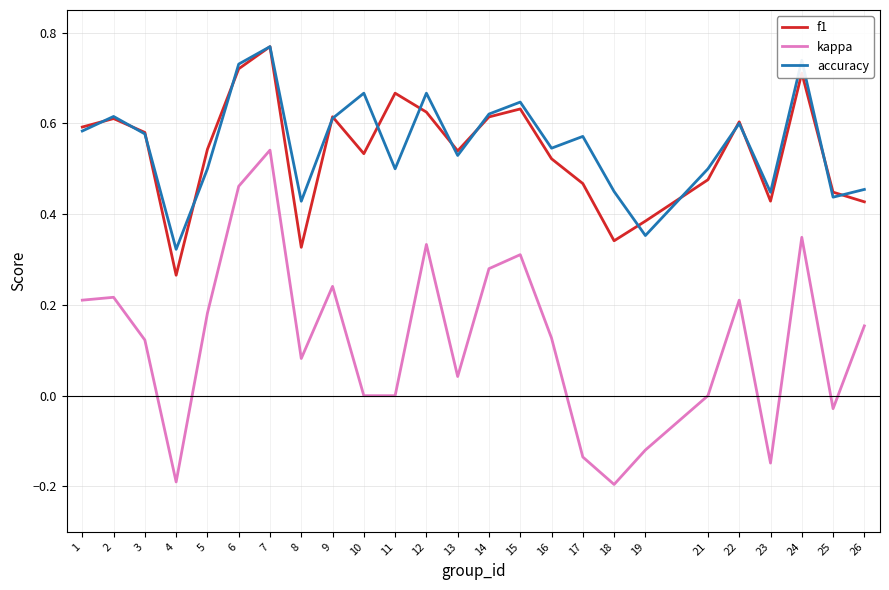

True or false: f1 and kappa cross at least once.

False